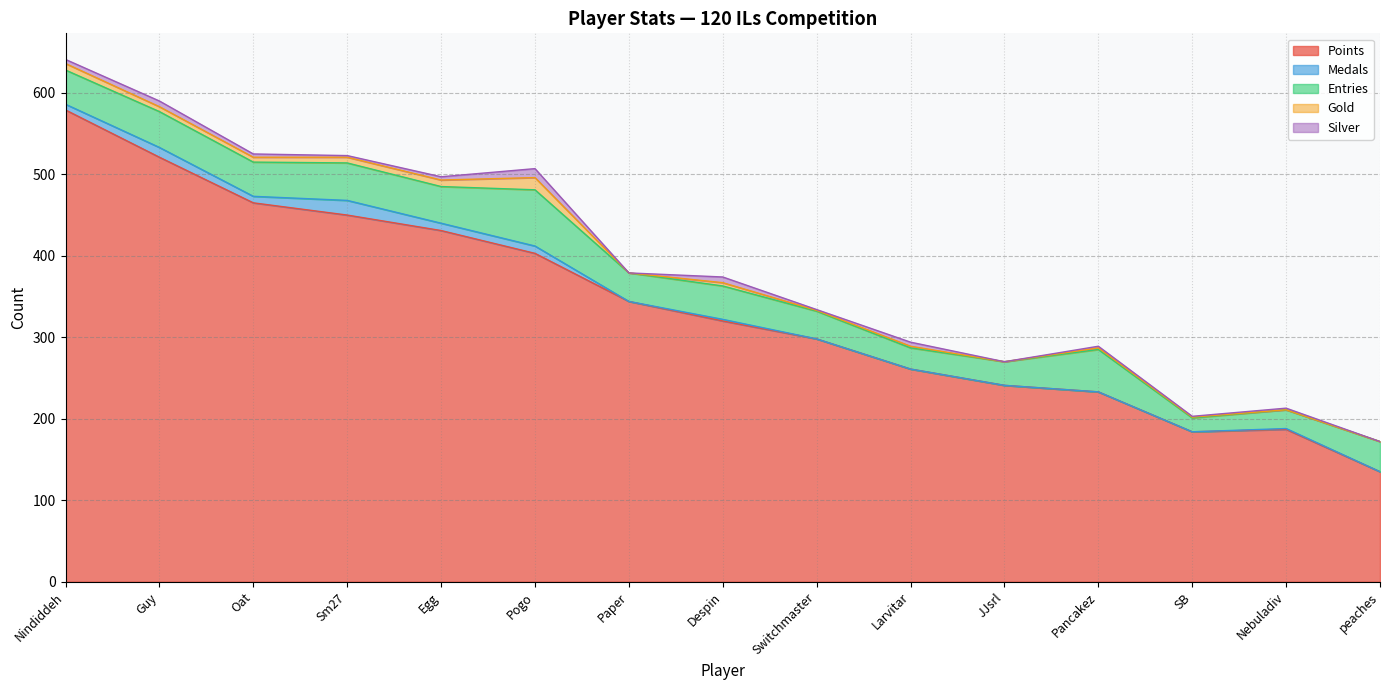

At how many categories does at least one series exceed 444?

4